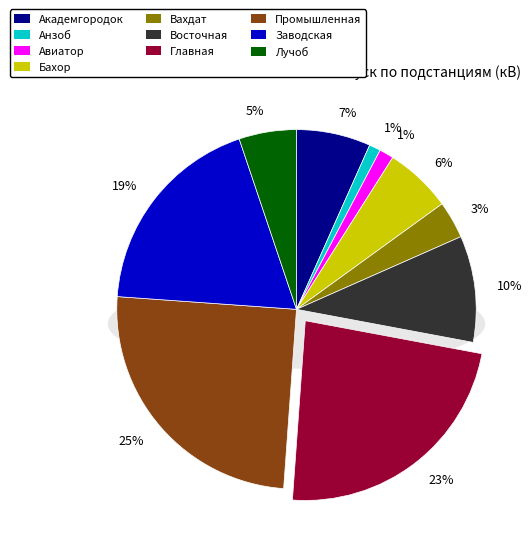

Is it true that Вахдат is 11% of the pie?

False